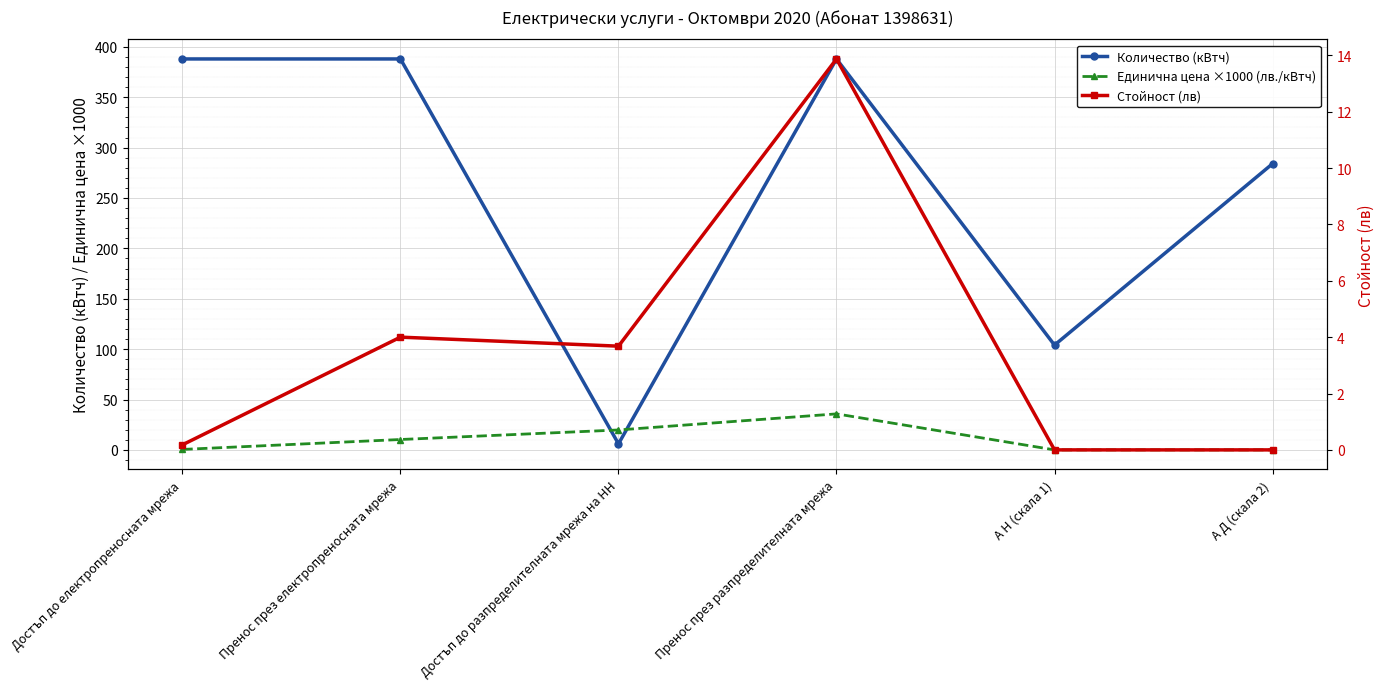

The Количество (кВтч) series shows 9.6 at Достъп до разпределителната мрежа на НН. True or false?

False